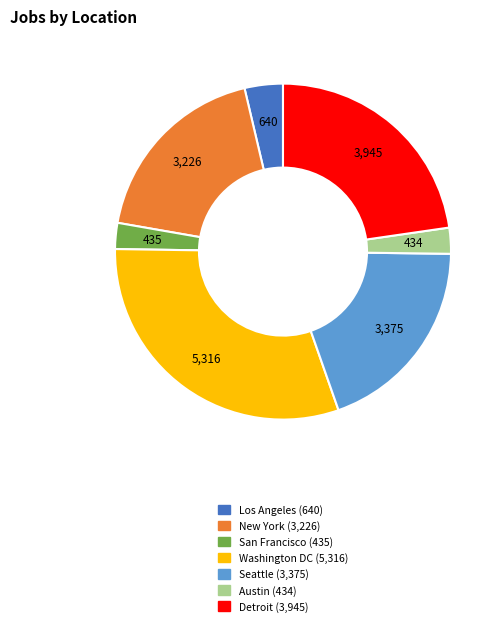

What is the largest slice in the pie chart?

Washington DC